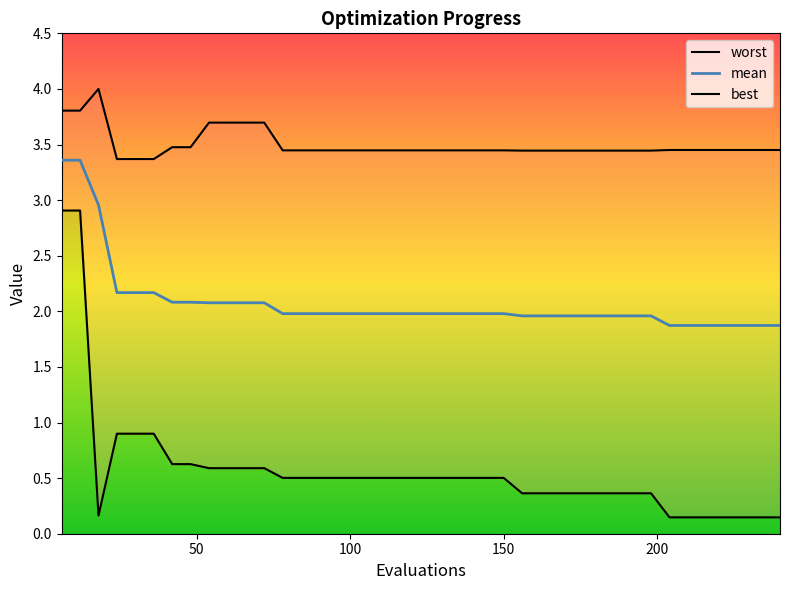

True or false: best and mean cross at least once.

False